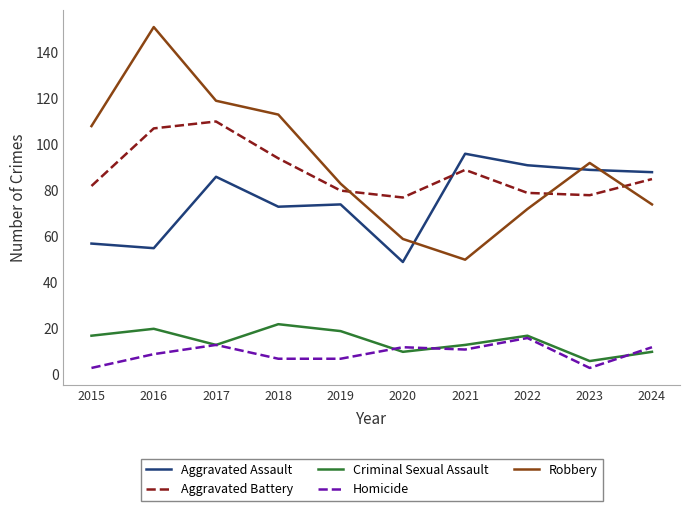

Read the Homicide value at 2019.

7